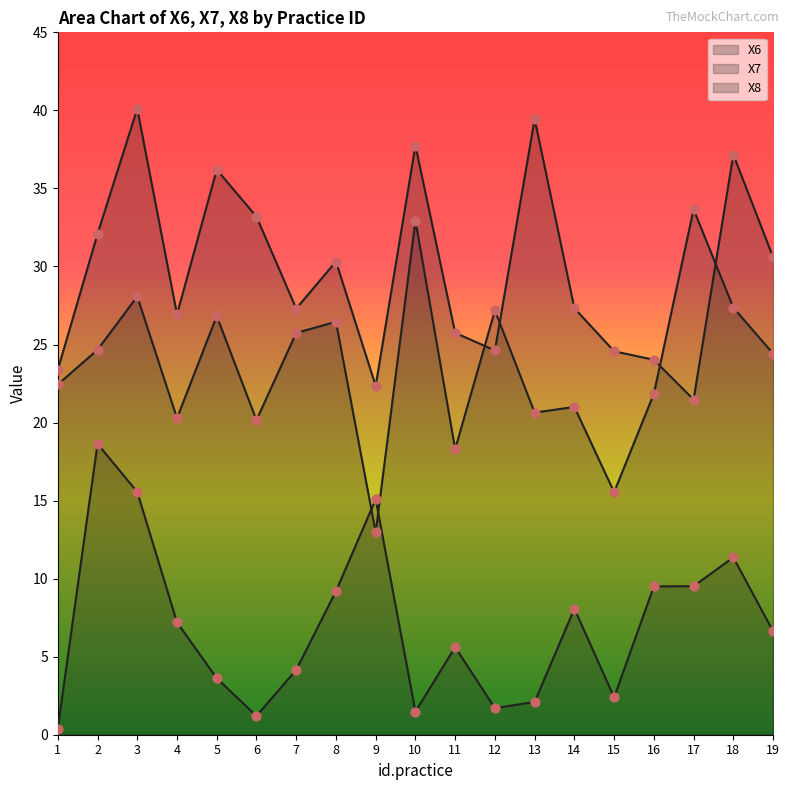

At which category is the sum across all series the highest?

3